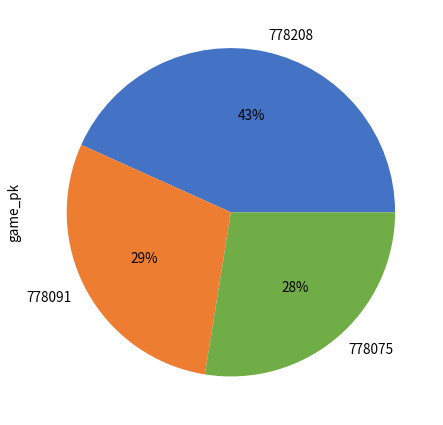

What percentage is the 778091 slice, to the nearest percent?

29%